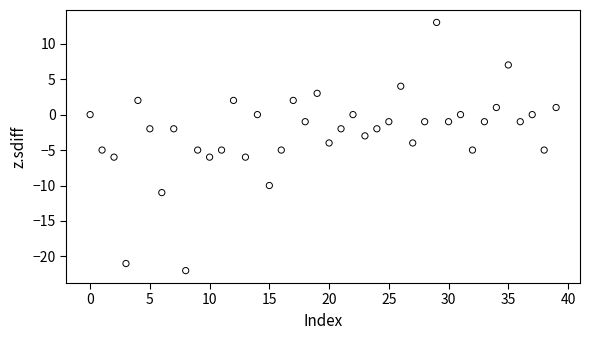

What is the range of Y values (max minus min)?

35